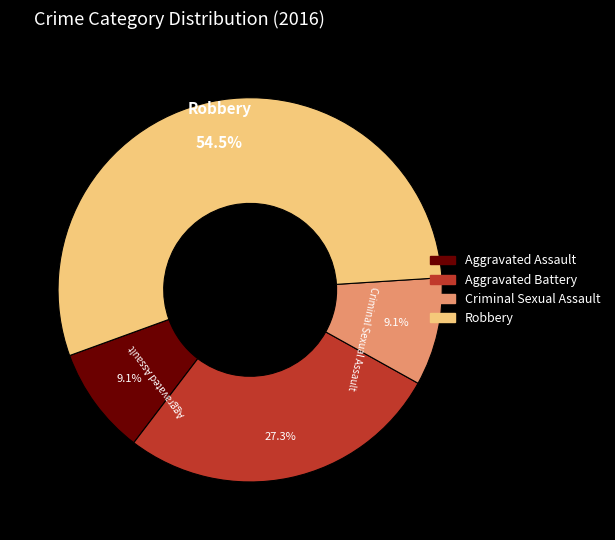

What is the largest slice in the pie chart?

Robbery